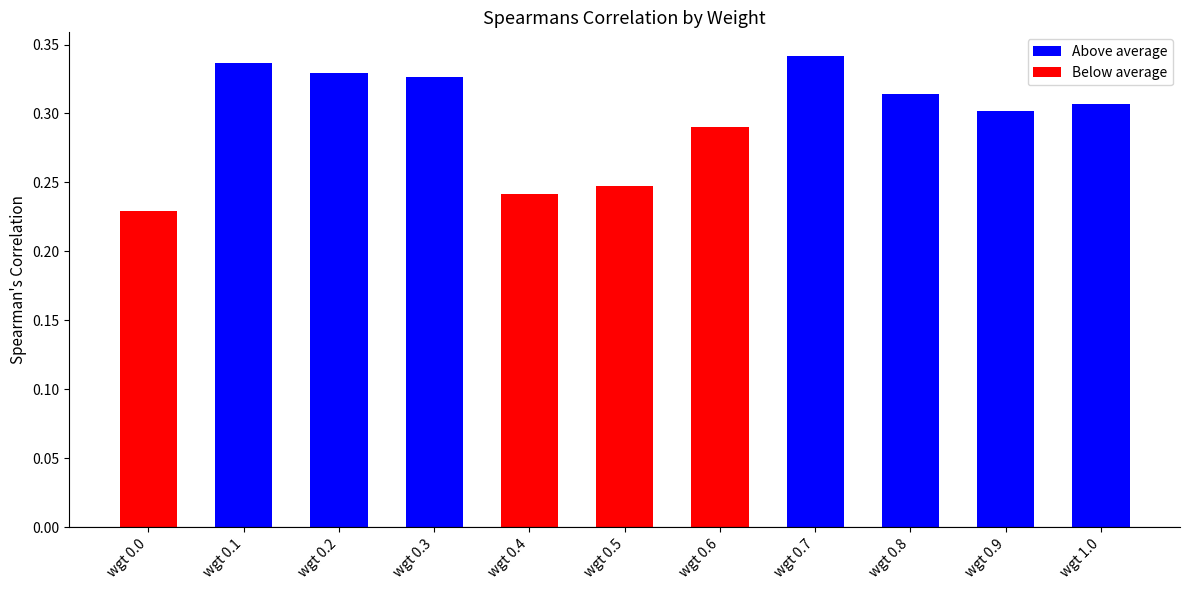

At which label is the value closest to 0?

wgt 0.0